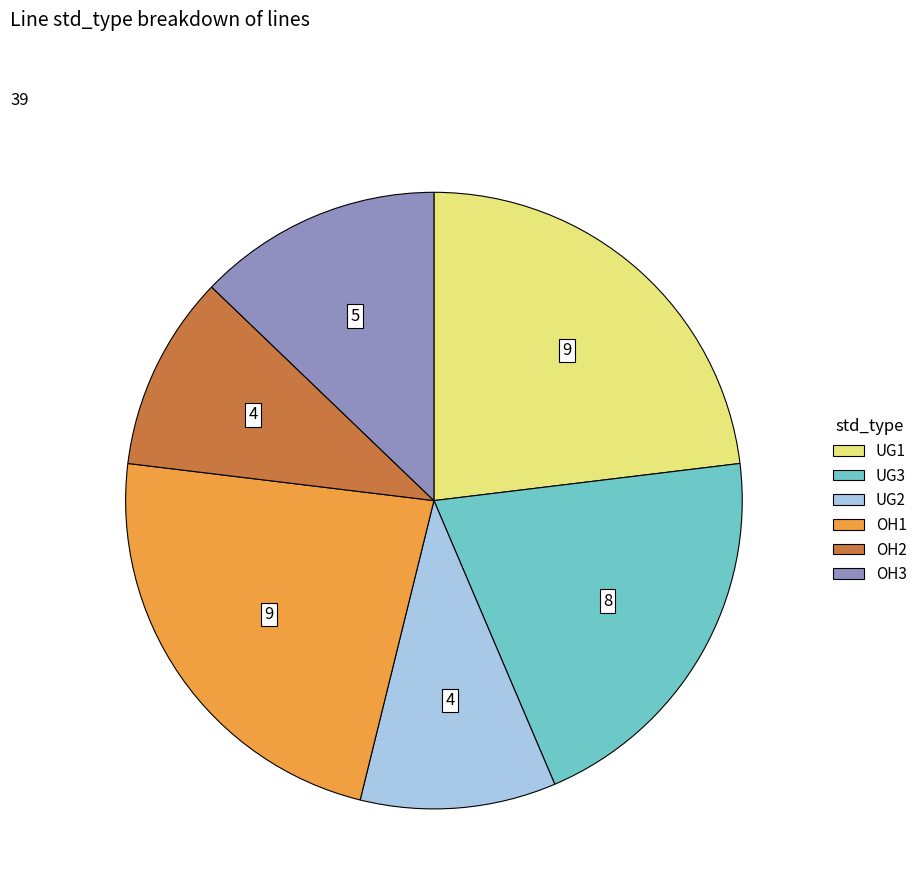

The OH3 slice represents 21% of the pie. True or false?

False